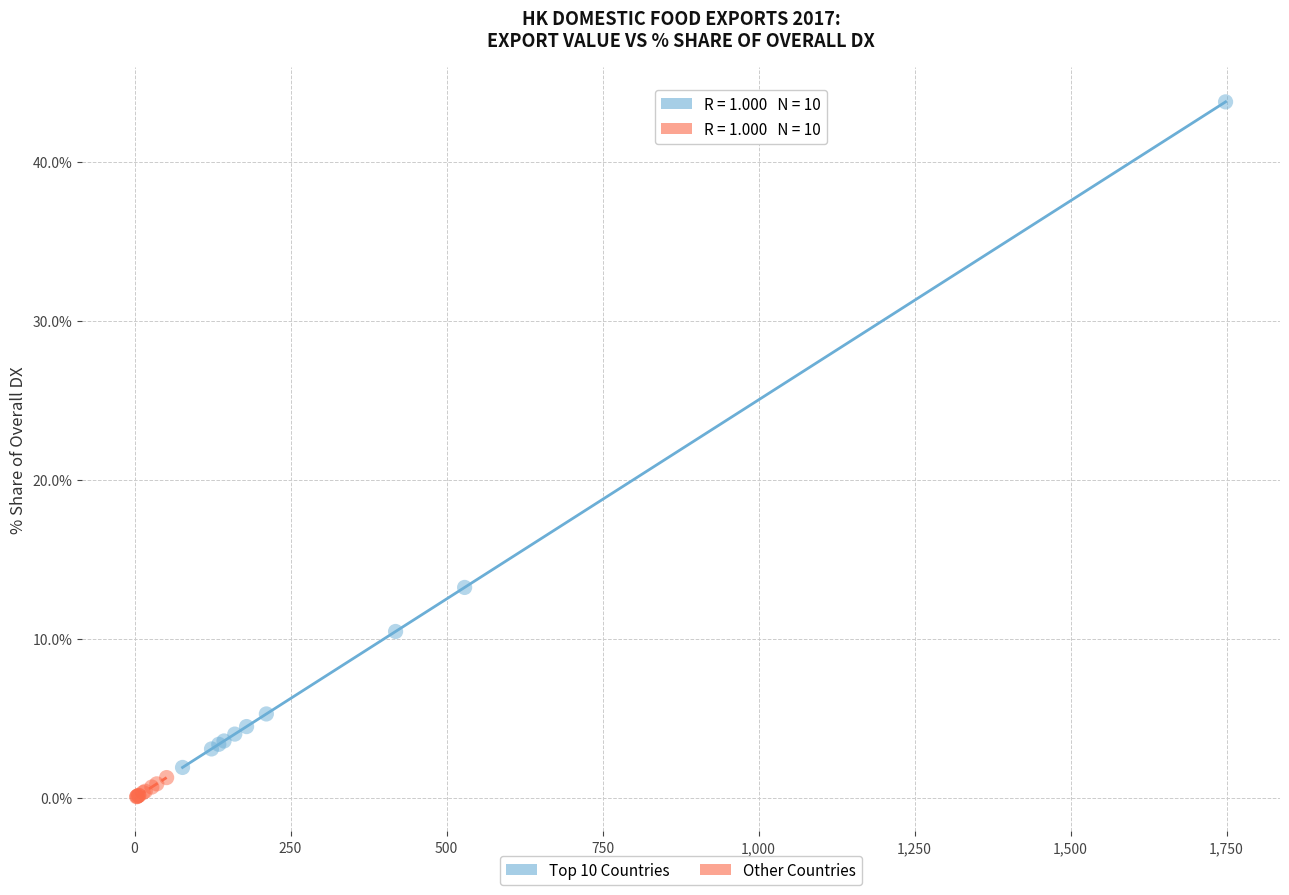

Which series contains the lowest Y value?

Other Countries